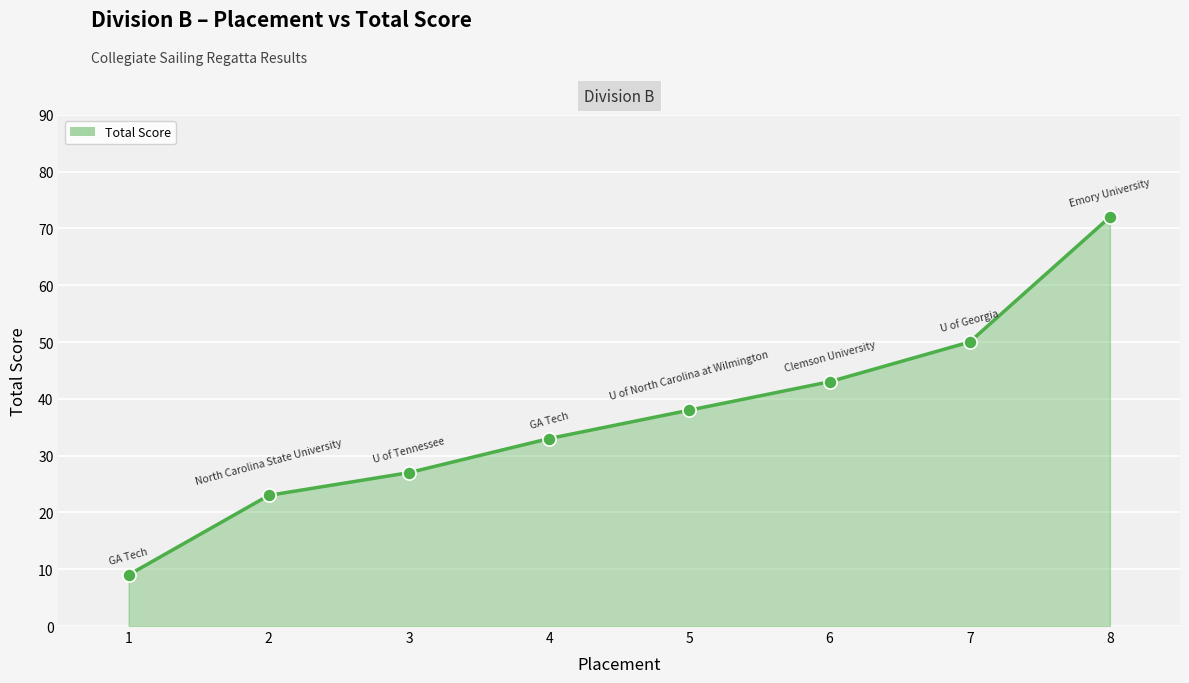

Which has a higher value, 1 or 3?

3